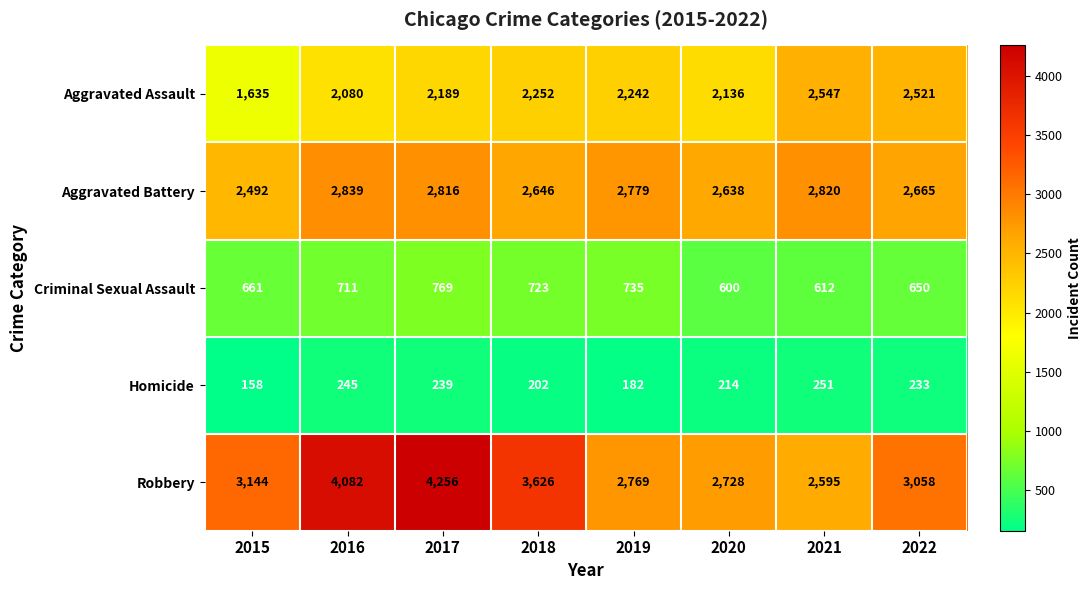

How many data points does each series have?

8